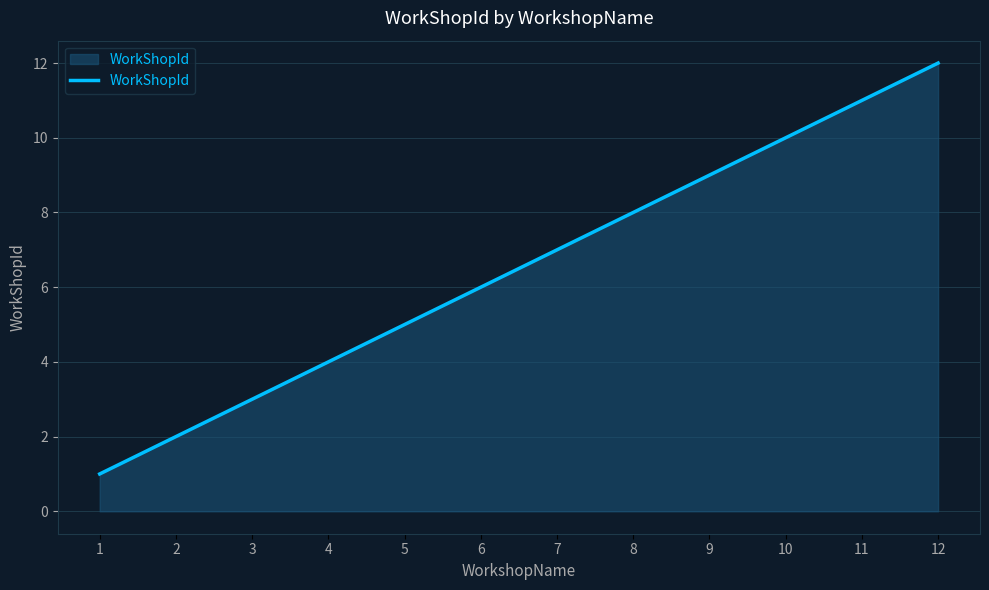

True or false: there are more than 0 points higher than both neighbors.

False